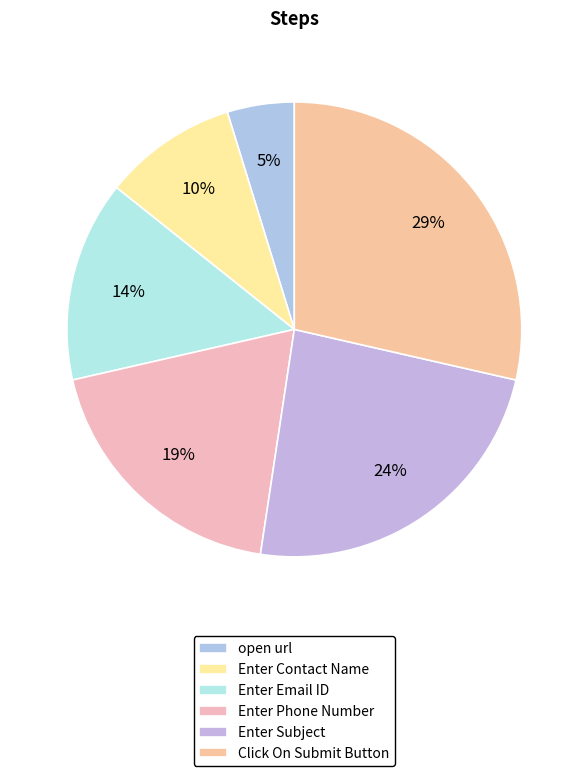

To the nearest percent, what percentage of the pie is Enter Email ID?

14%